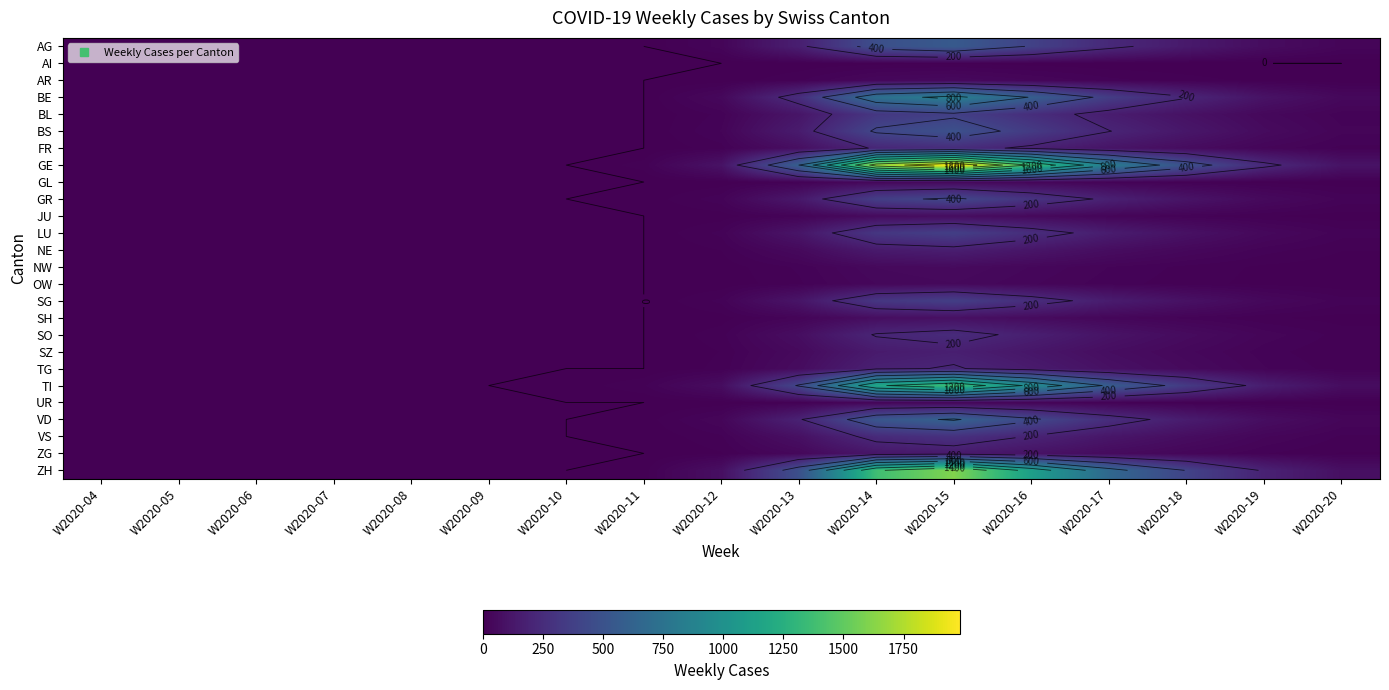

What is the total value across all series at W2020-15?

10844